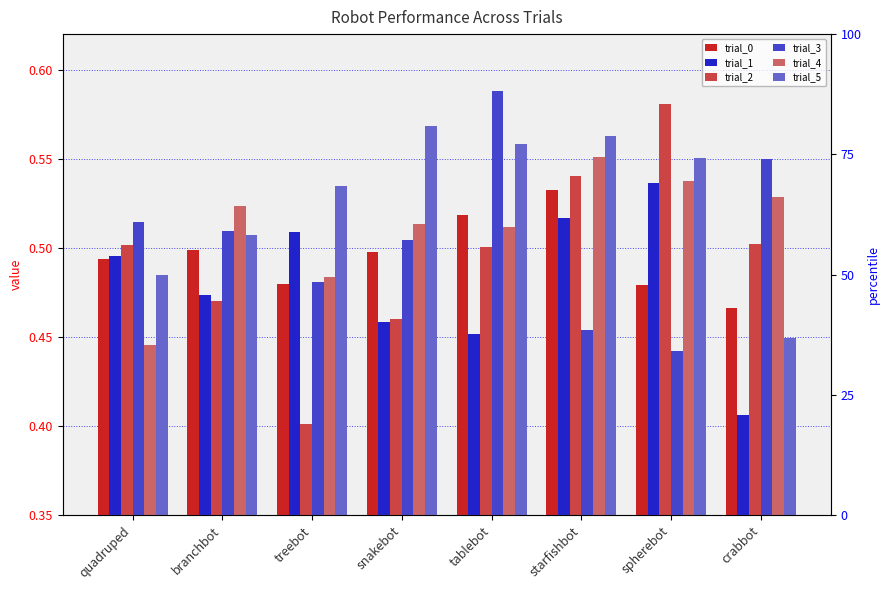

What is the sum of all trial_3 values?

4.0